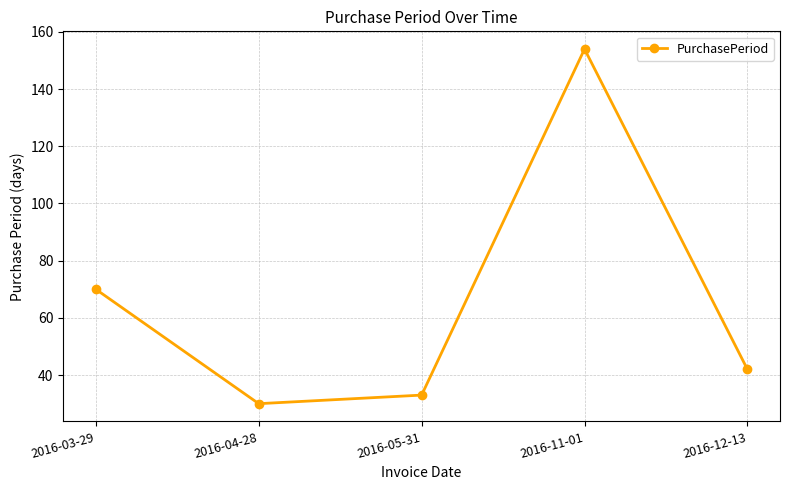

At which category does the chart reach its minimum across all series?

2016-04-28